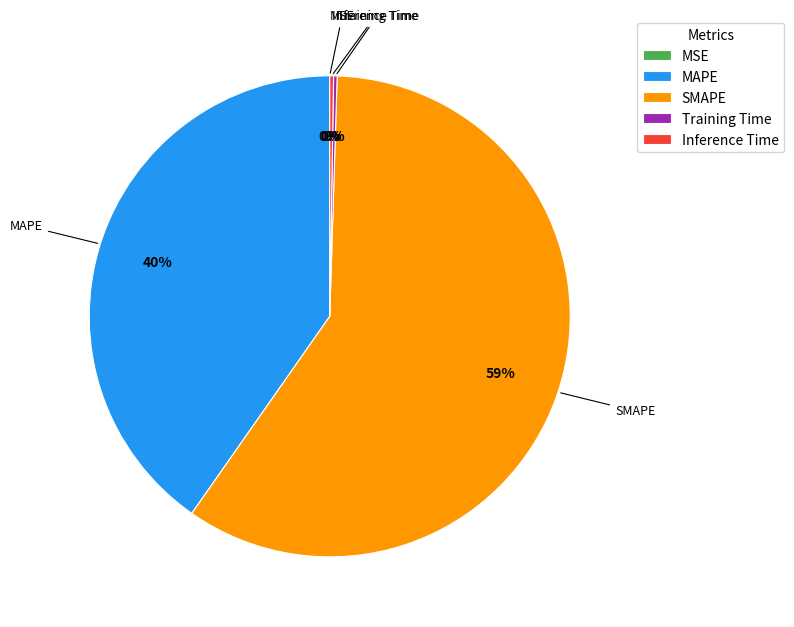

What is the smallest slice in the pie chart?

MSE